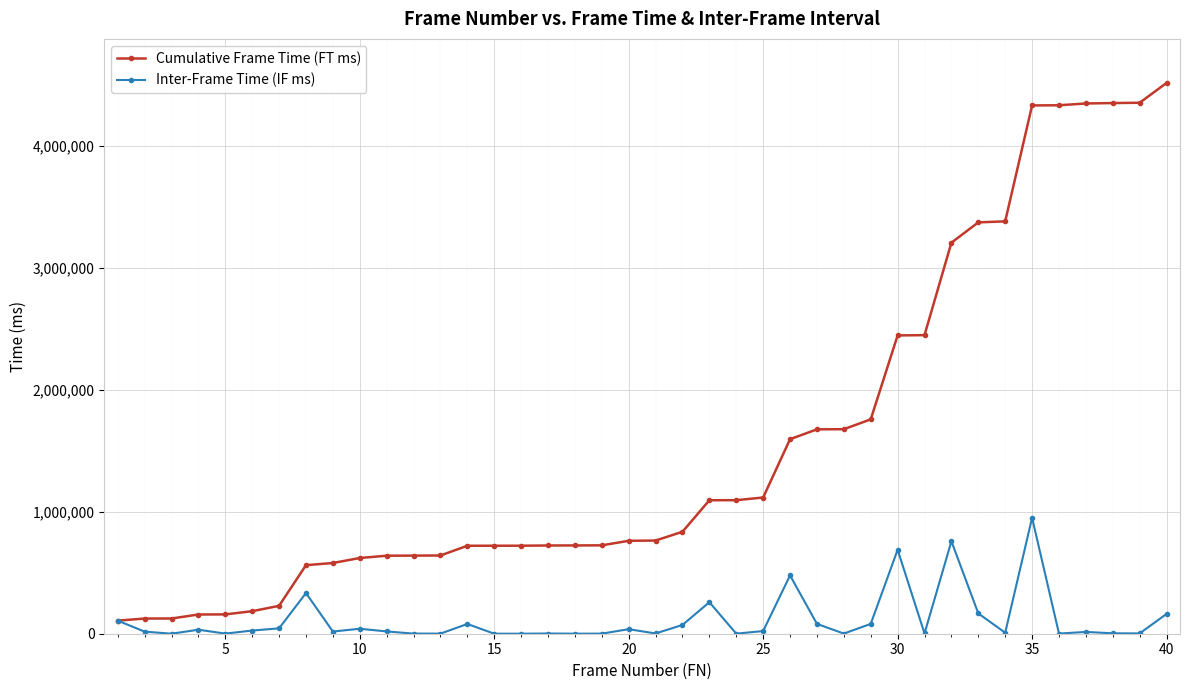

What are all the series names shown in the legend?

Cumulative Frame Time (FT ms), Inter-Frame Time (IF ms)